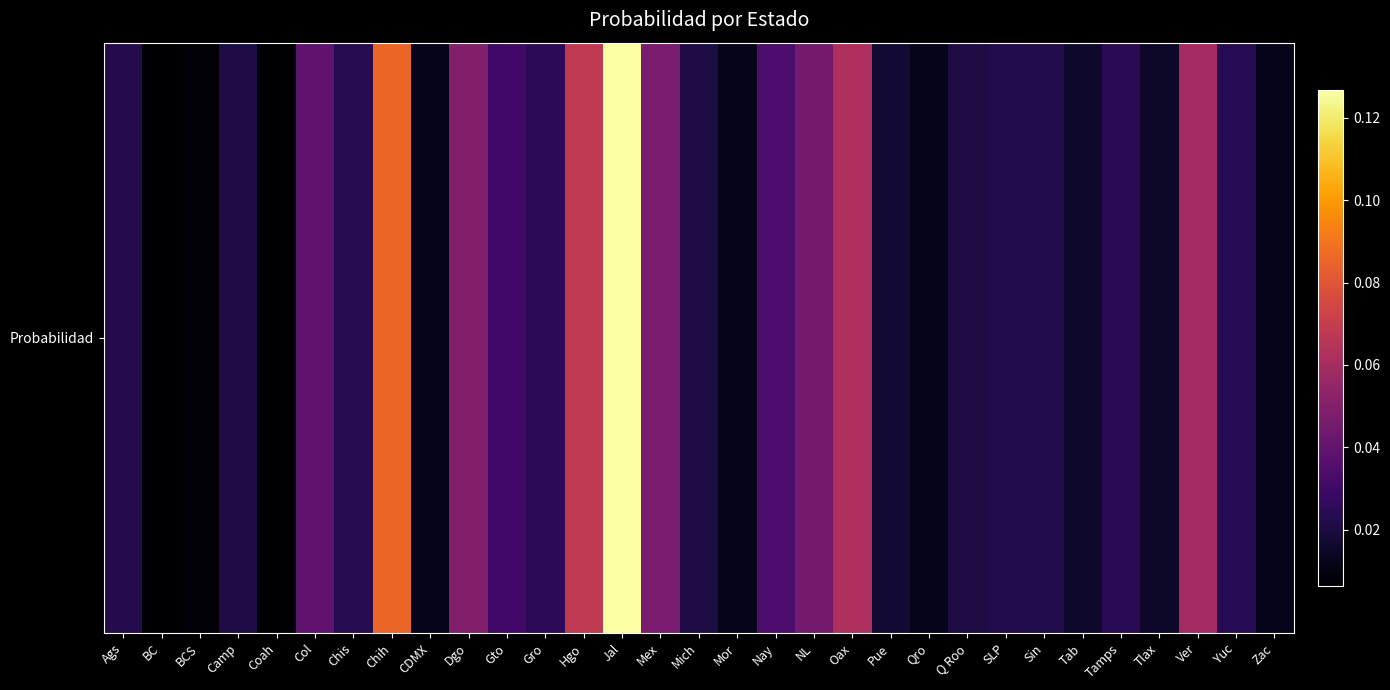

Which label corresponds to the largest value in the chart?

Jal